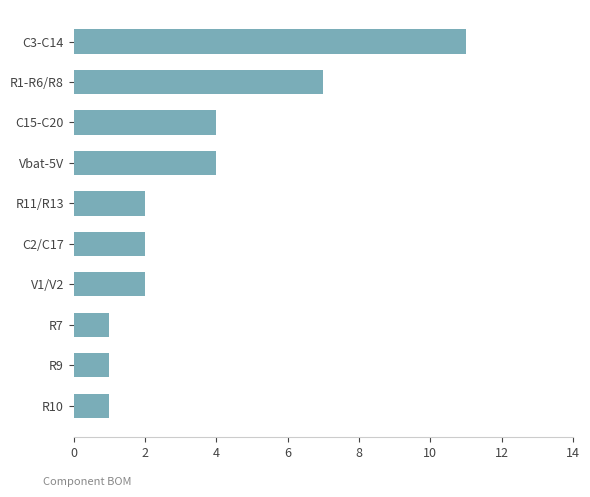

Are the bars grouped side by side (vs. stacked)?

No